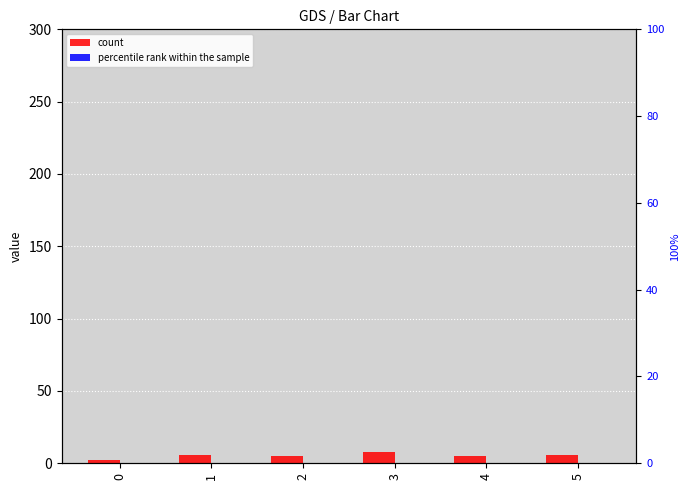

How many series are shown in this chart?

2